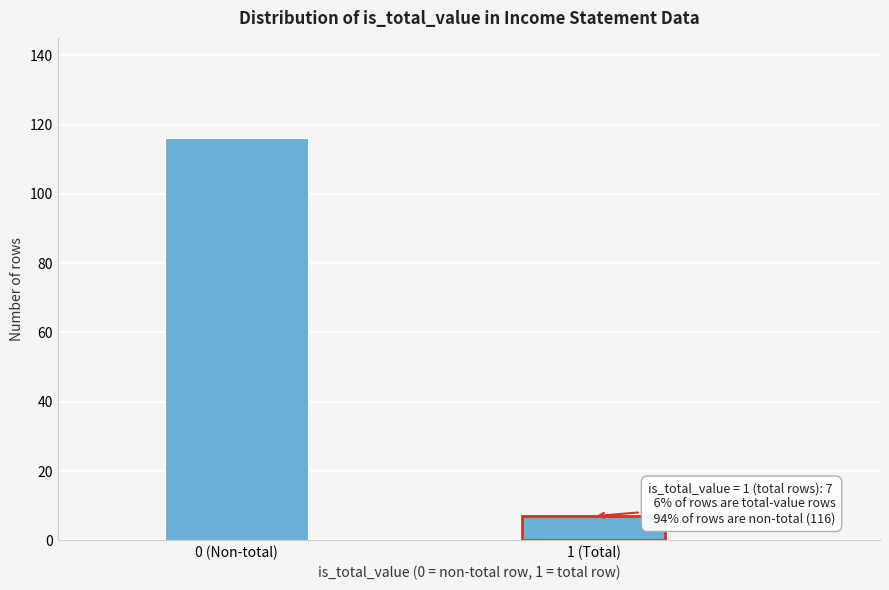

Reading right to left, transcribe all the data shown in this chart.

7	116